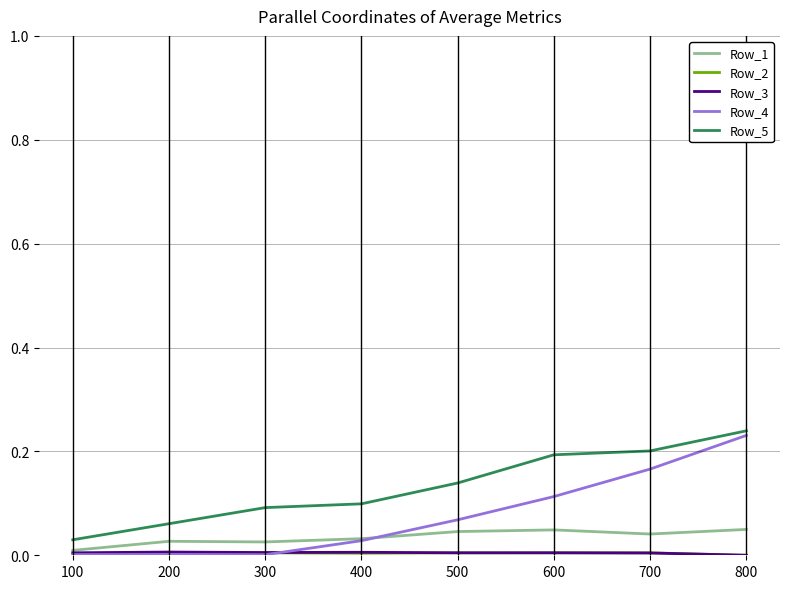

At which category is the sum across all series the highest?

800